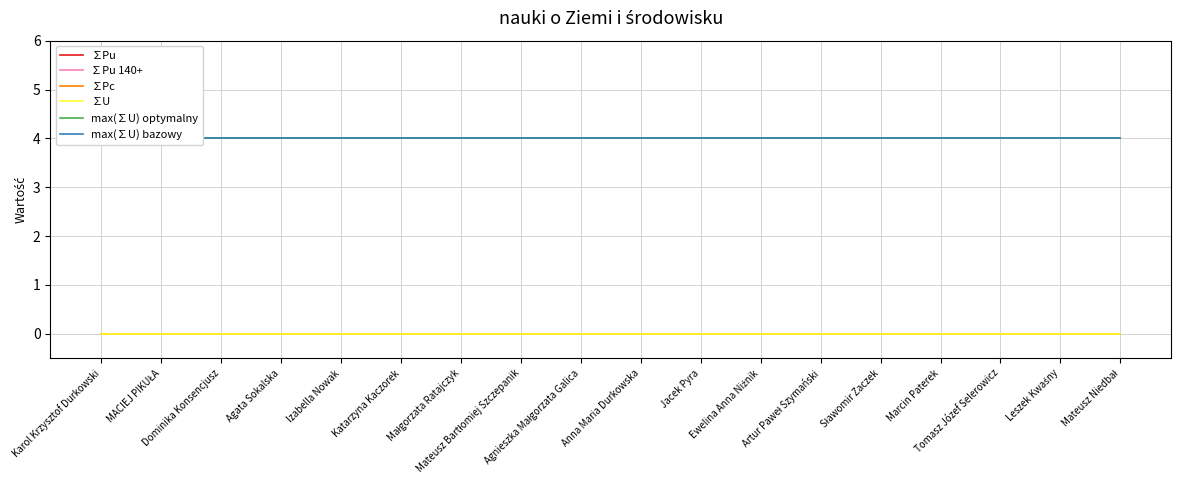

At which label does ∑Pu 140+ reach its peak?

Karol Krzysztof Durkowski